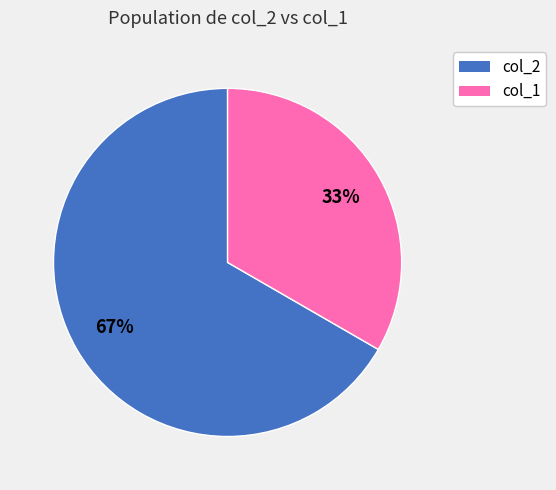

To the nearest percent, what is the combined percentage of col_1 and col_2?

100%